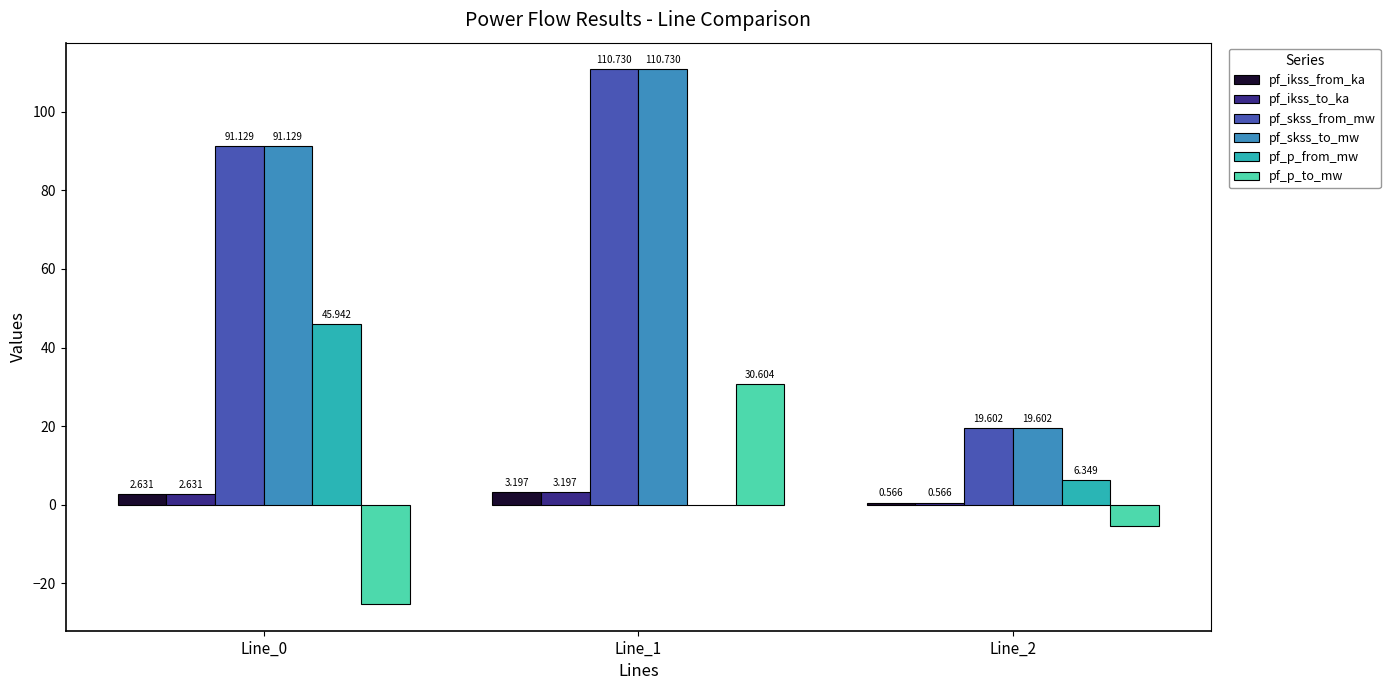

Is the value of pf_p_to_mw at Line_2 greater than the value of pf_ikss_from_ka at Line_0?

No